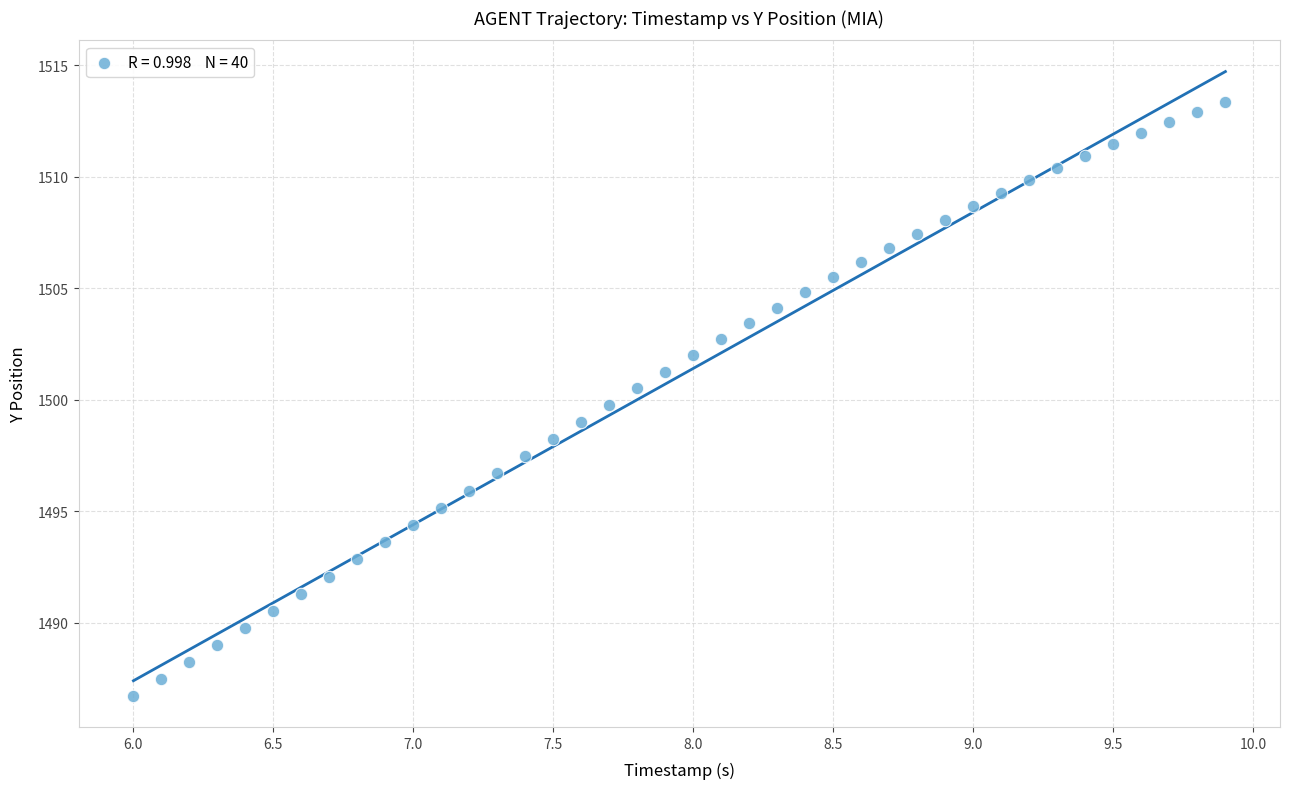

What is the range of Y values (max minus min)?

26.6